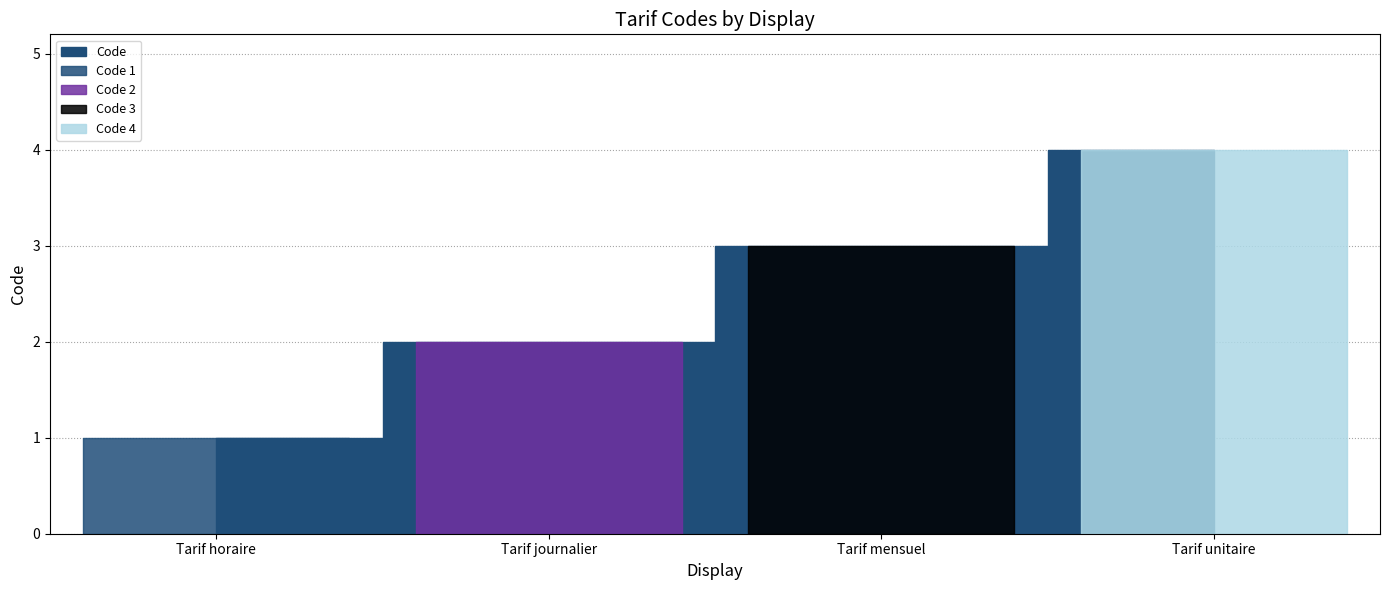

What value does the data have at Tarif horaire?

1